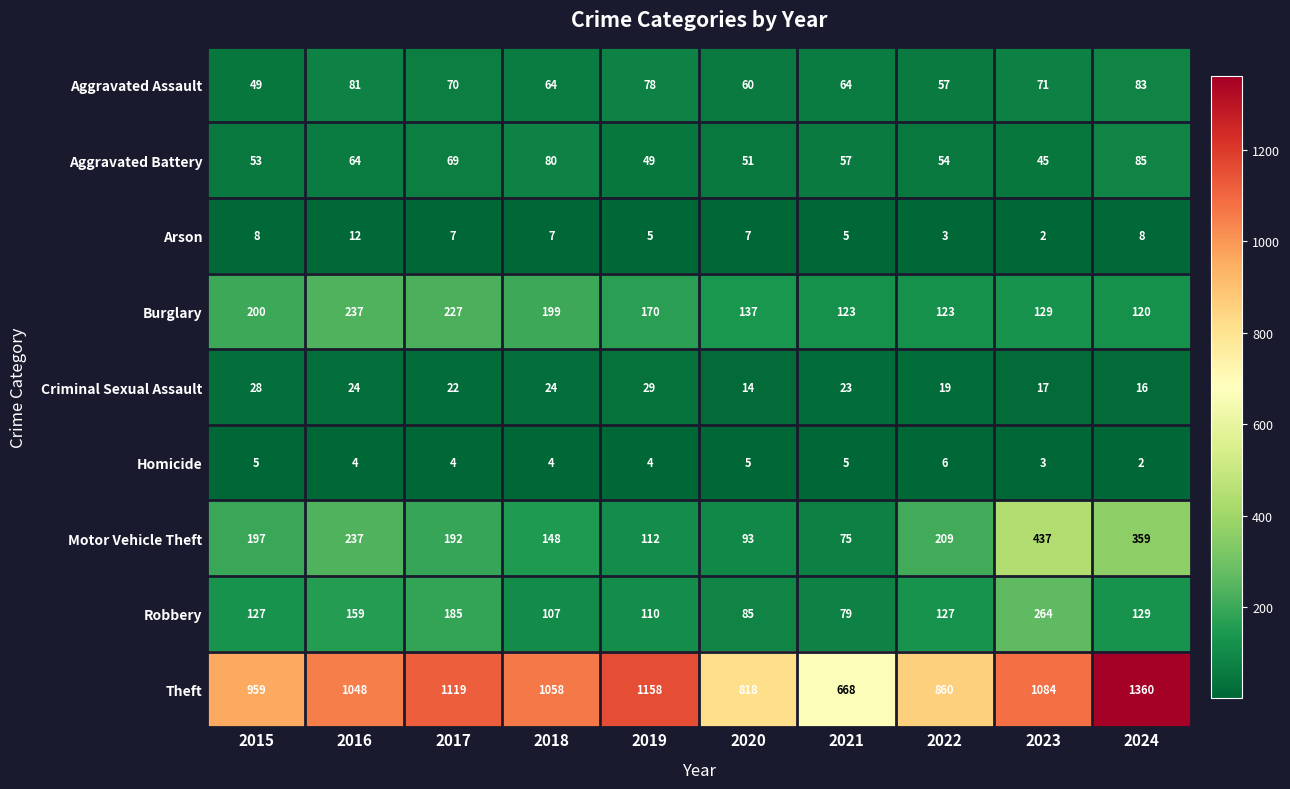

At how many categories does at least one series exceed 884?

7